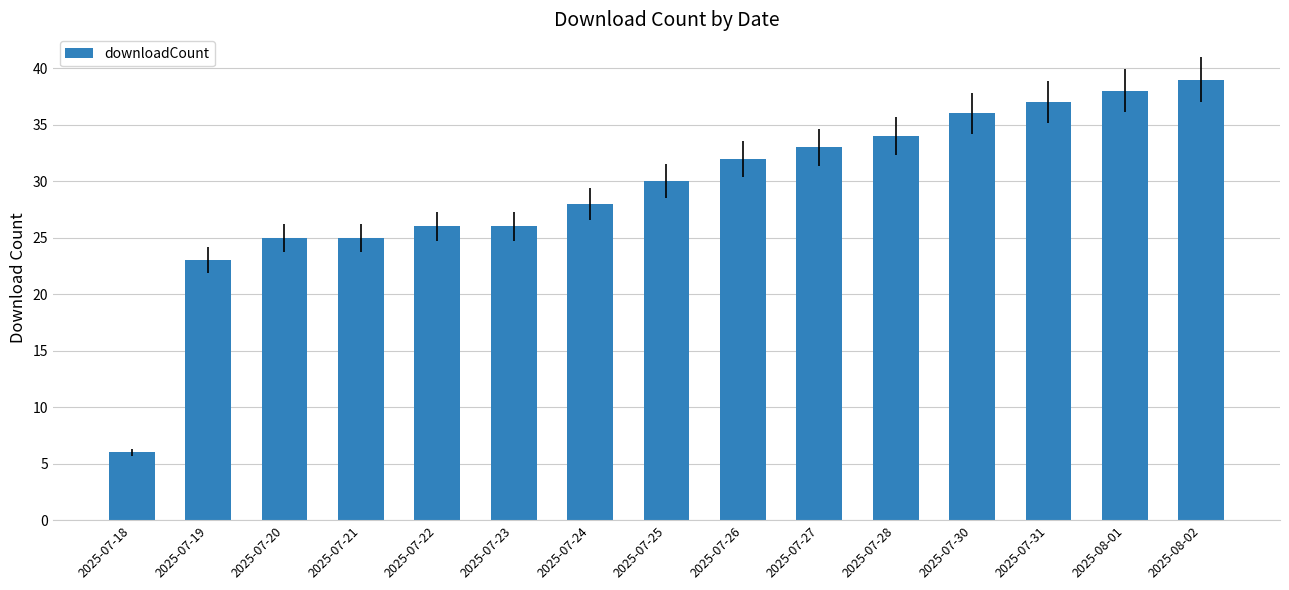

Reading left to right, what are all the values shown in this chart?

6	23	25	25	26	26	28	30	32	33	34	36	37	38	39